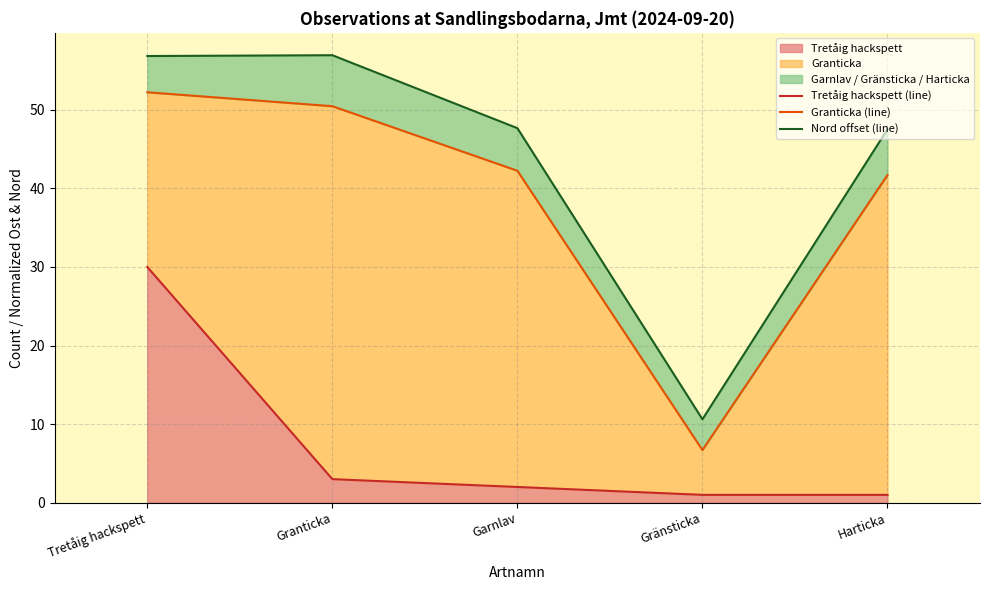

What position from the left is Harticka?

5